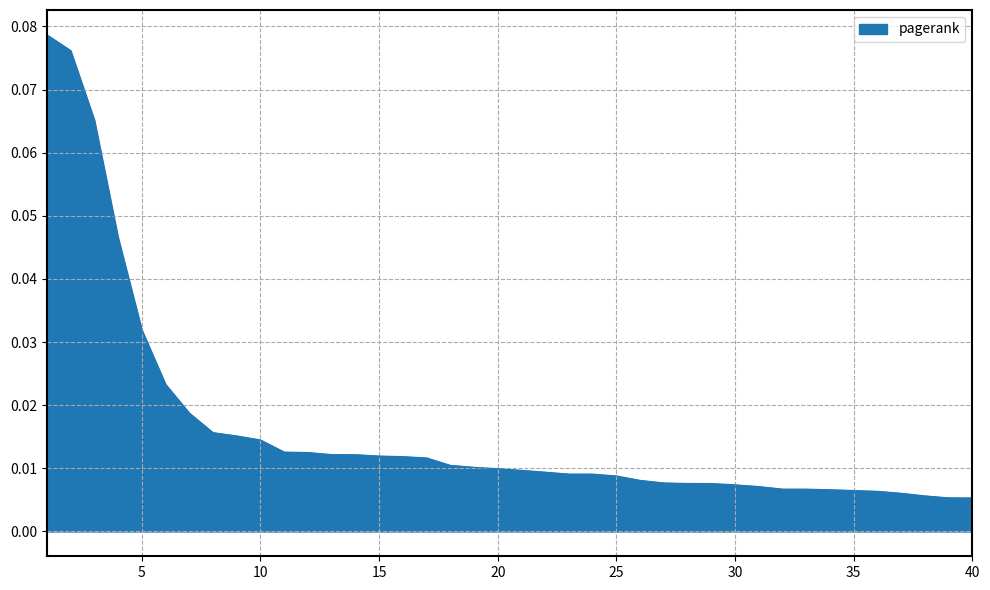

How many lines are shown in the chart?

1